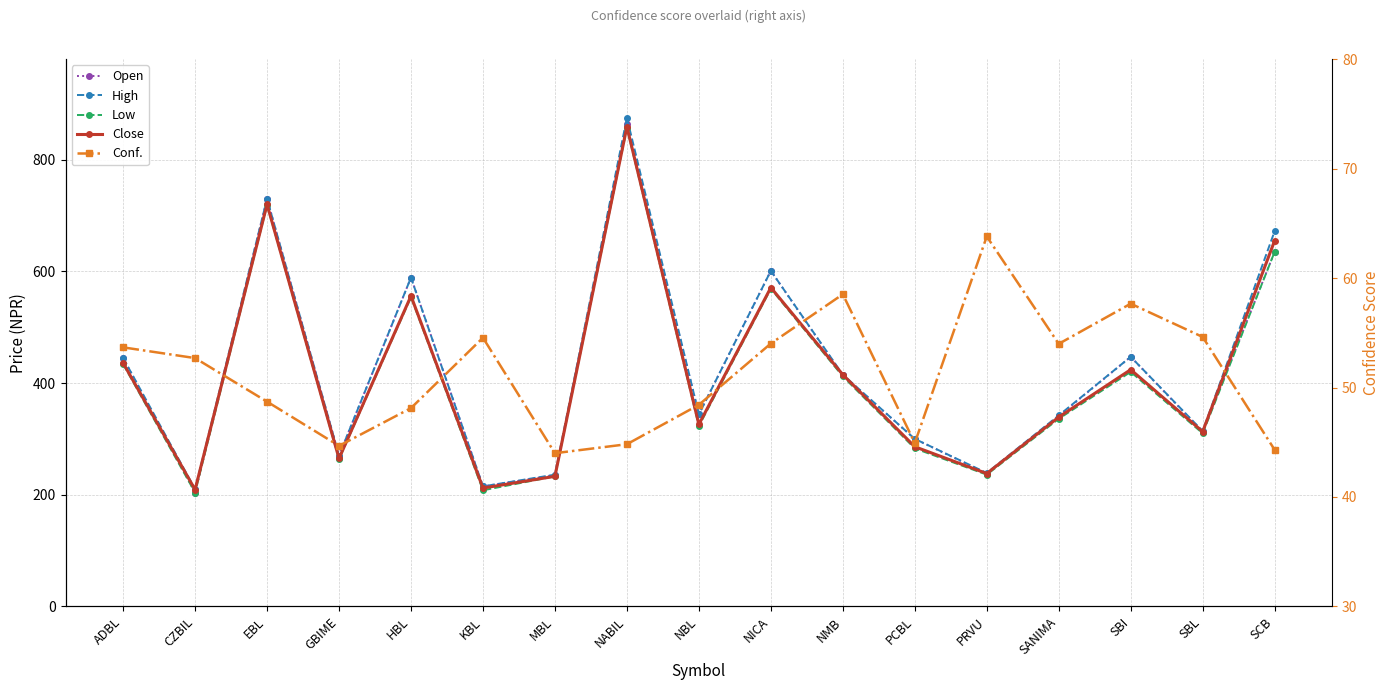

What is the approximate value of Conf. at SBL?

54.6